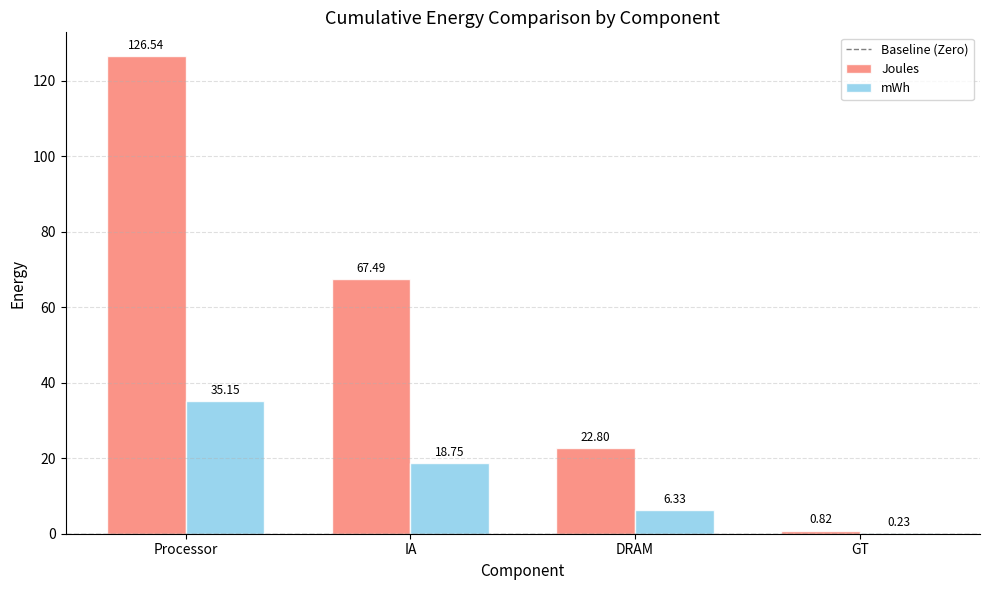

What is the sum of all Joules values?

217.7